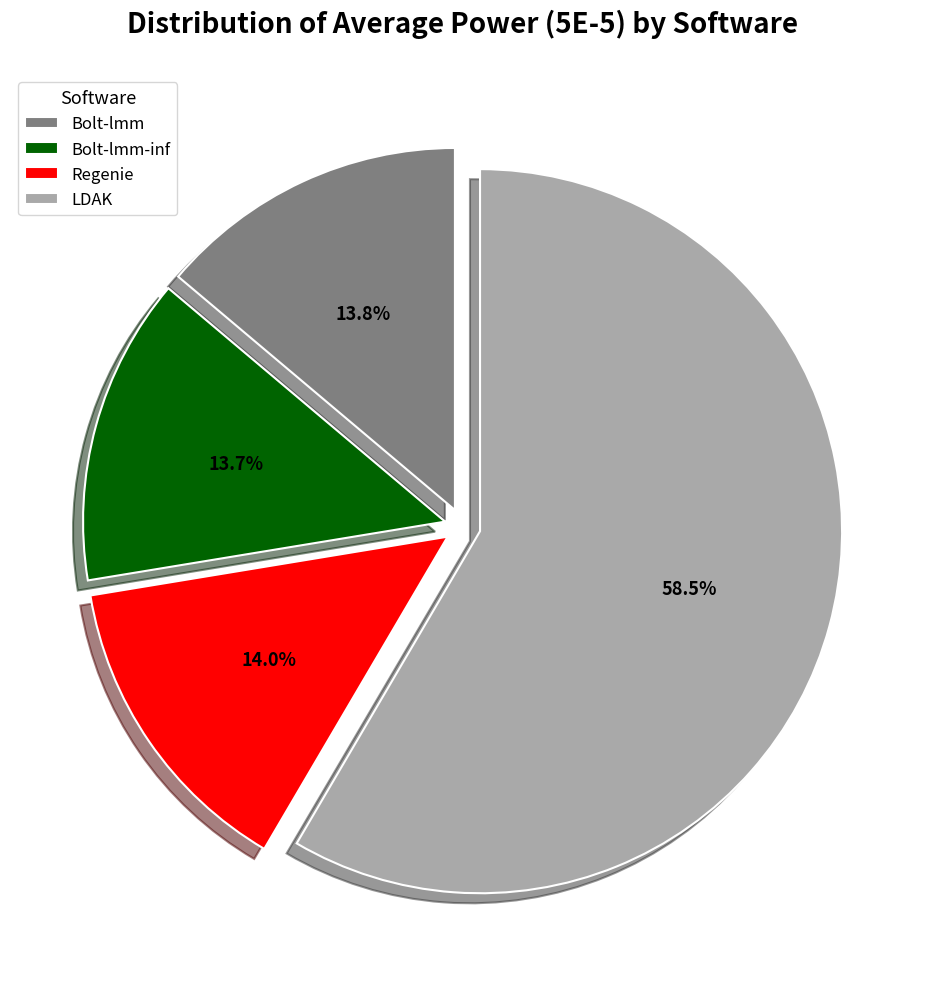

True or false: Bolt-lmm-inf accounts for 27% of the total.

False